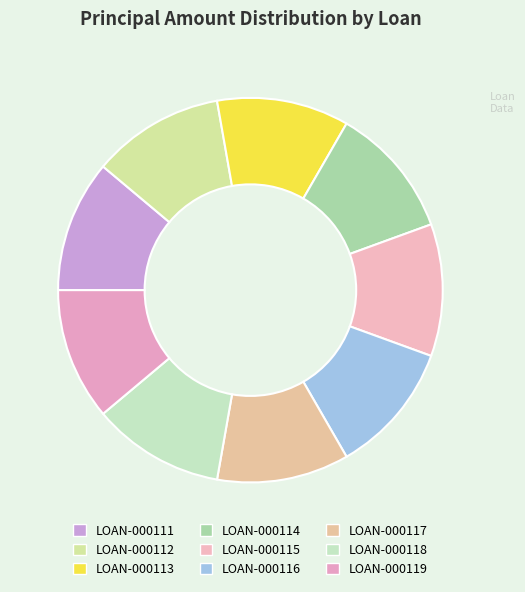

Is it true that LOAN-000118 is 24% of the pie?

False